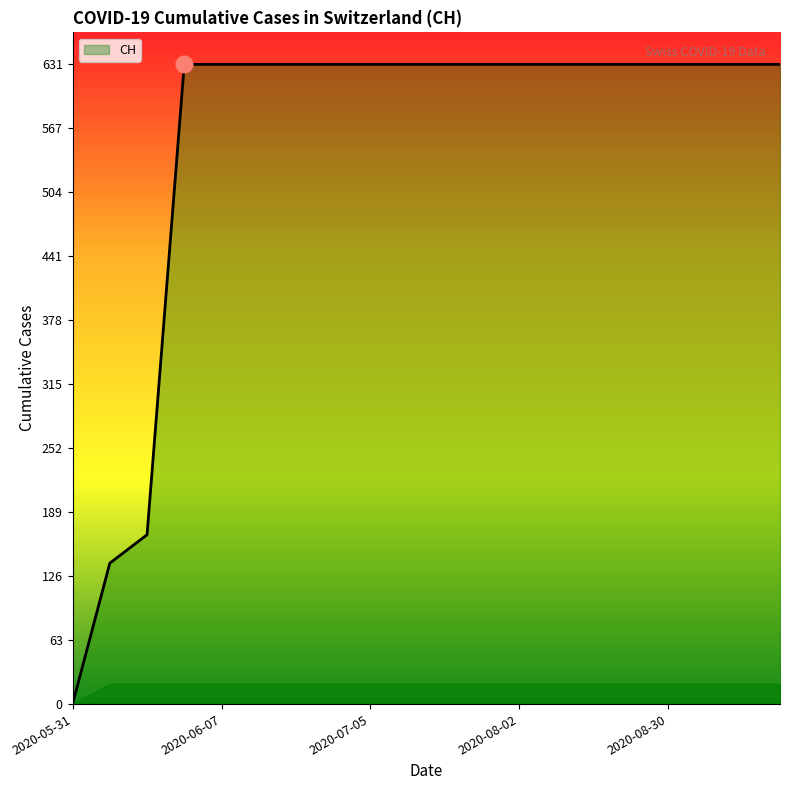

What is the greatest value displayed?

631